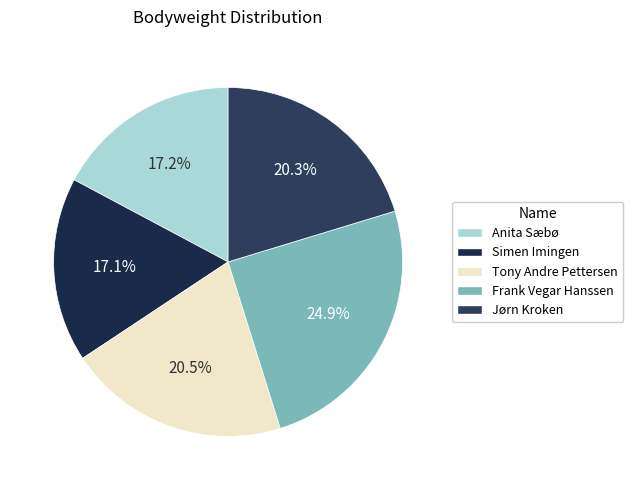

True or false: Anita Sæbø accounts for 24% of the total.

False